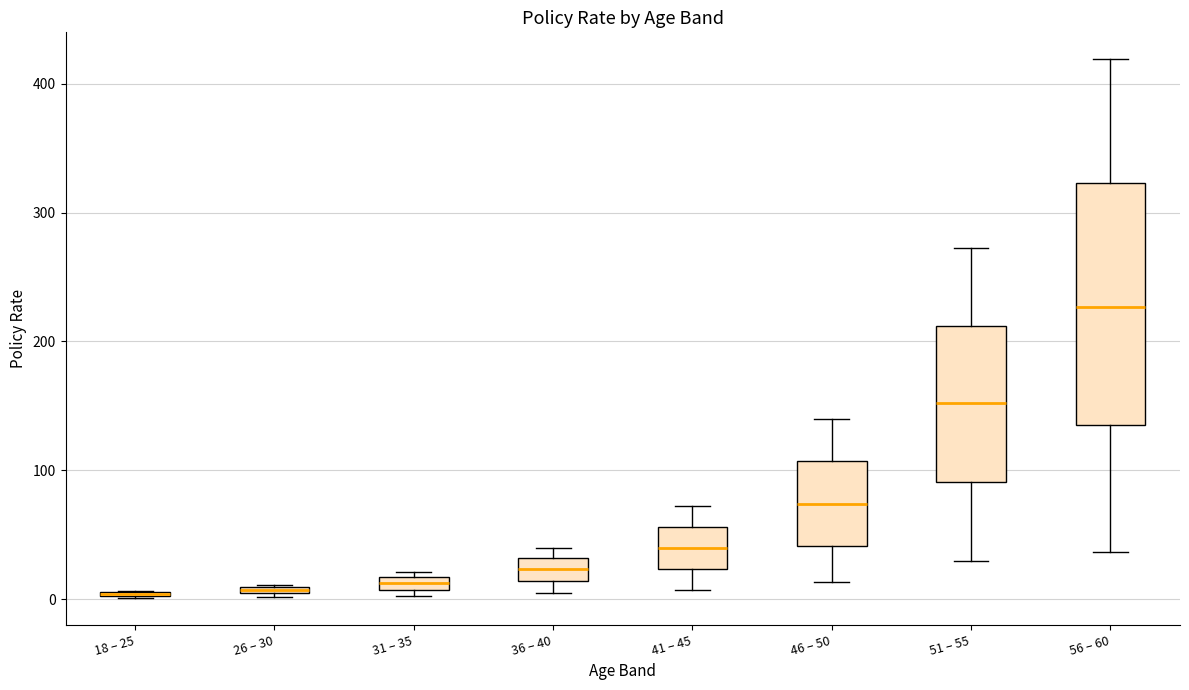

Comparing the boxes themselves (not the whiskers), which one is the tallest?

56 – 60